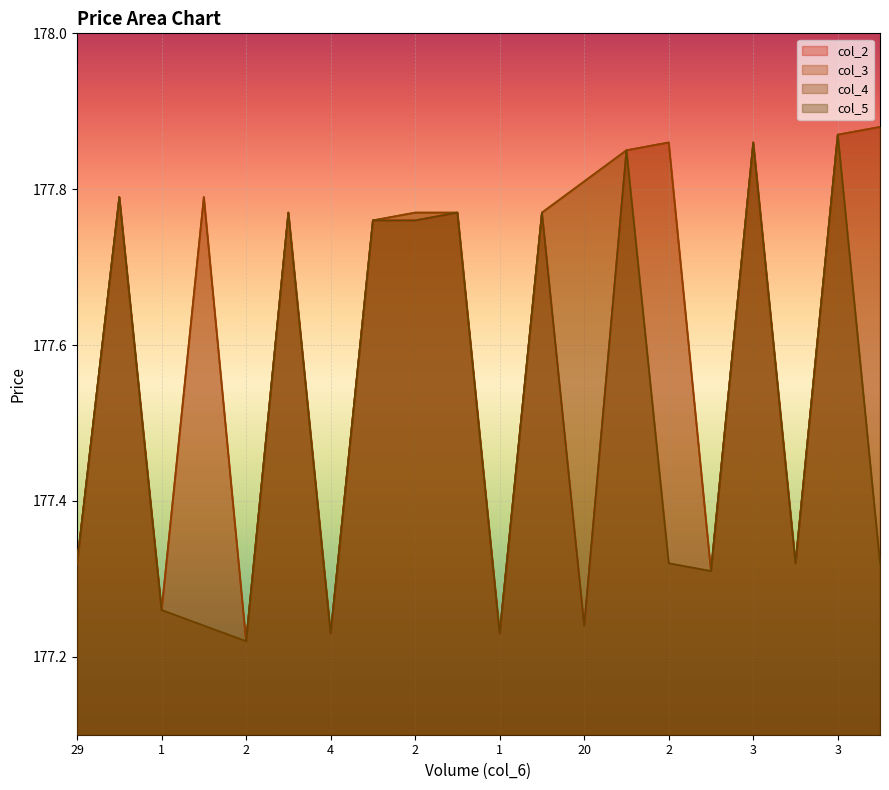

How many categories are shown in the chart?

20